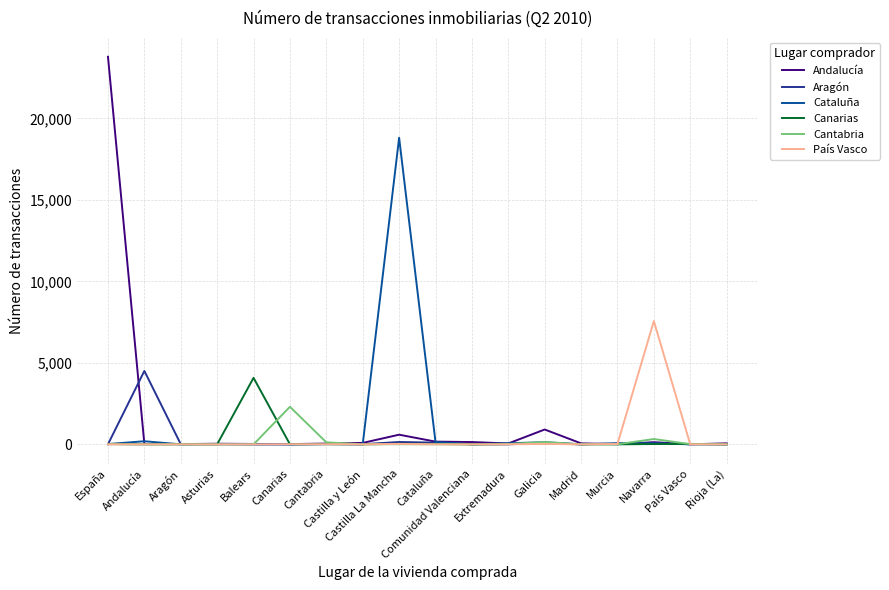

What is the sum of the Cantabria values at Castilla La Mancha and Murcia?

16